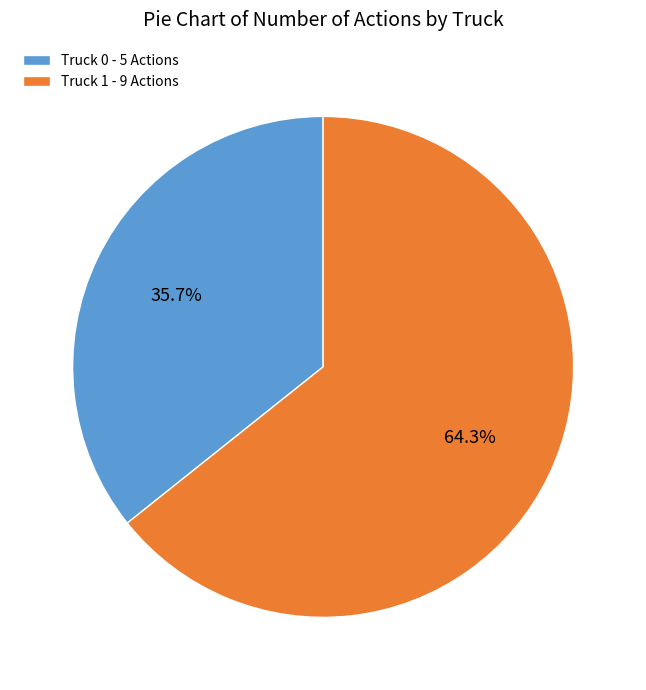

To the nearest percent, what percentage of the pie is Truck 0?

36%